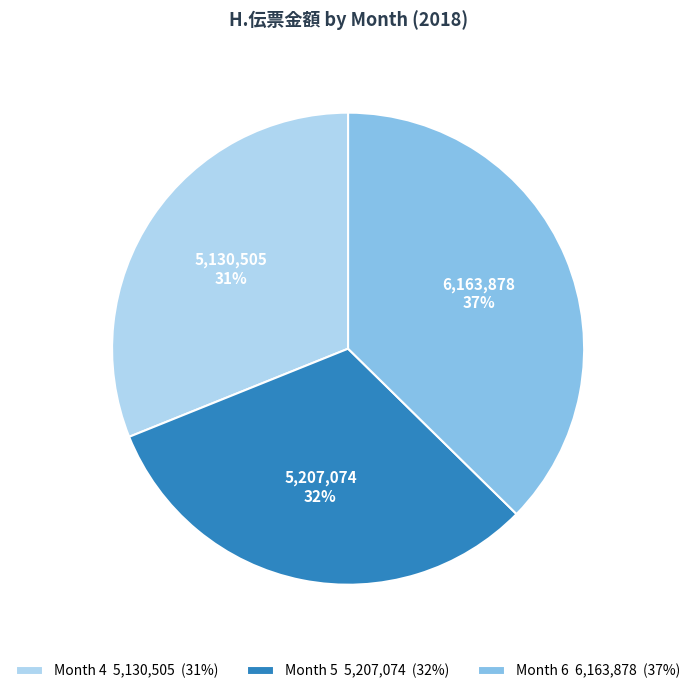

Does any single category account for the majority?

No